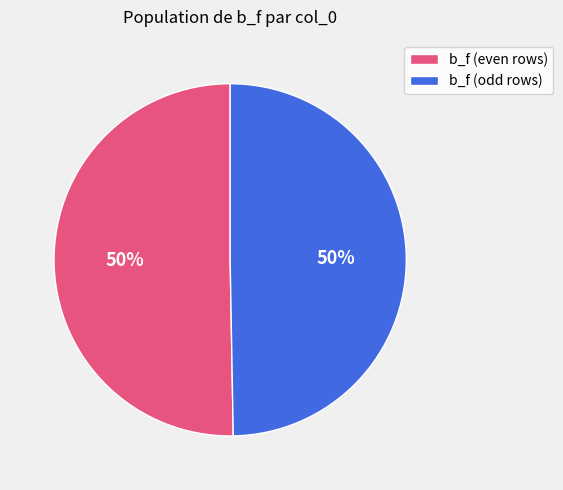

Approximately how many times larger is the value at b_f (even rows) compared to b_f (odd rows)?

1.0